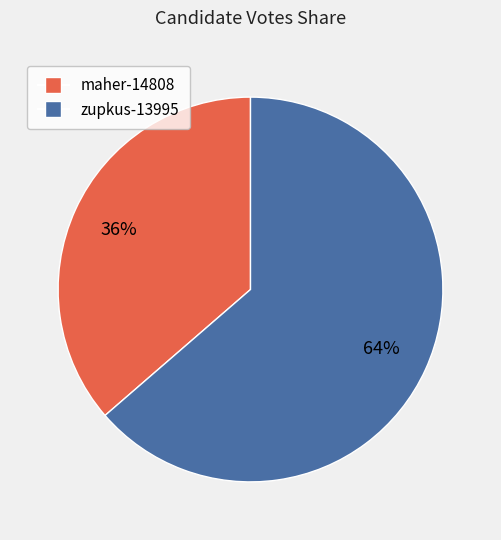

How many segments does this pie chart have?

2